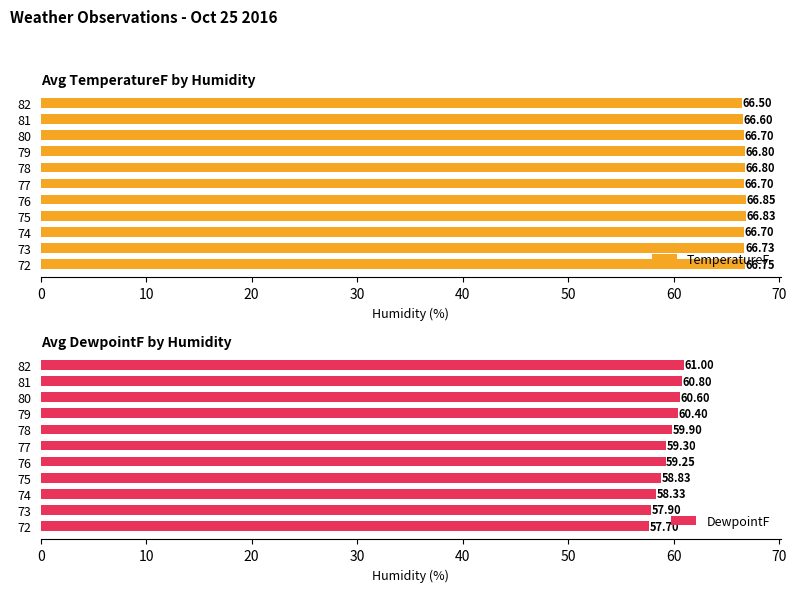

What is the difference between the DewpointF values at 78 and 74?

1.6